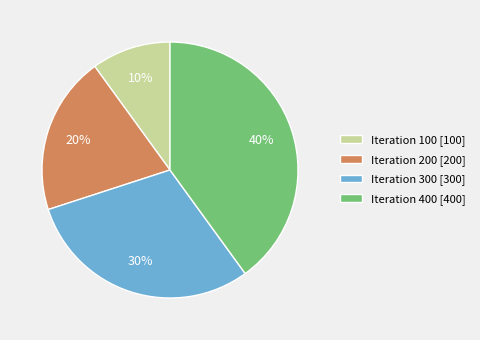

Do Iteration 400 [400] and Iteration 200 [200] together represent more than half of the pie?

Yes